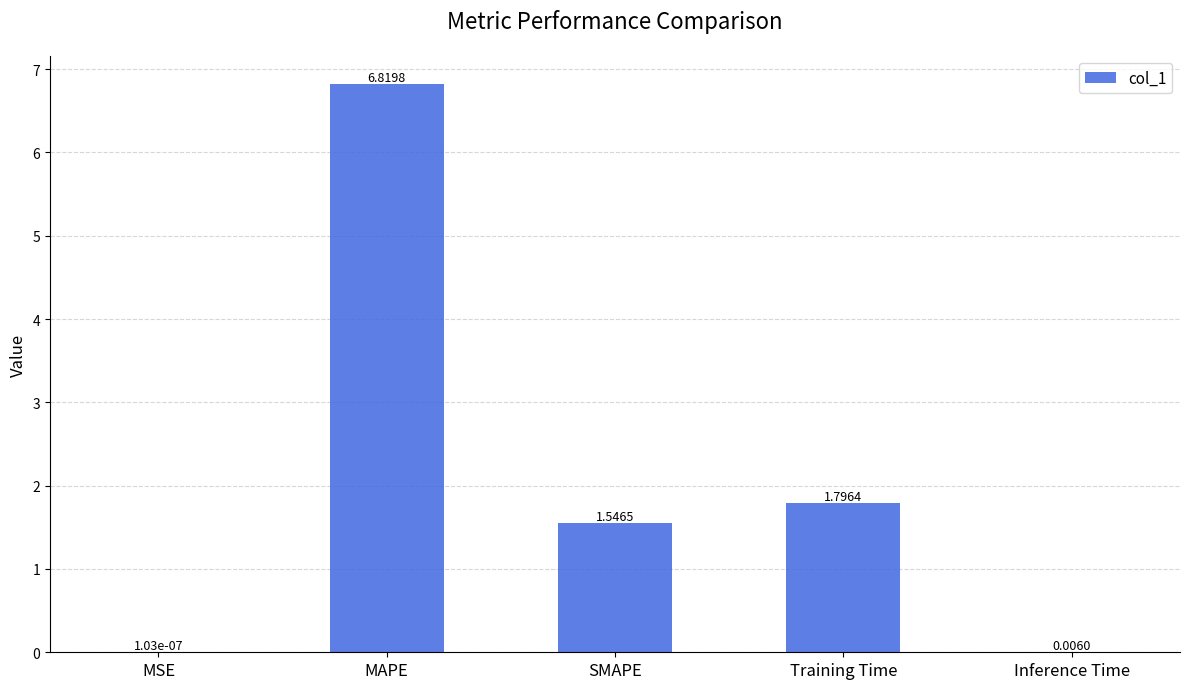

Which has a higher value, MSE or Training Time?

Training Time